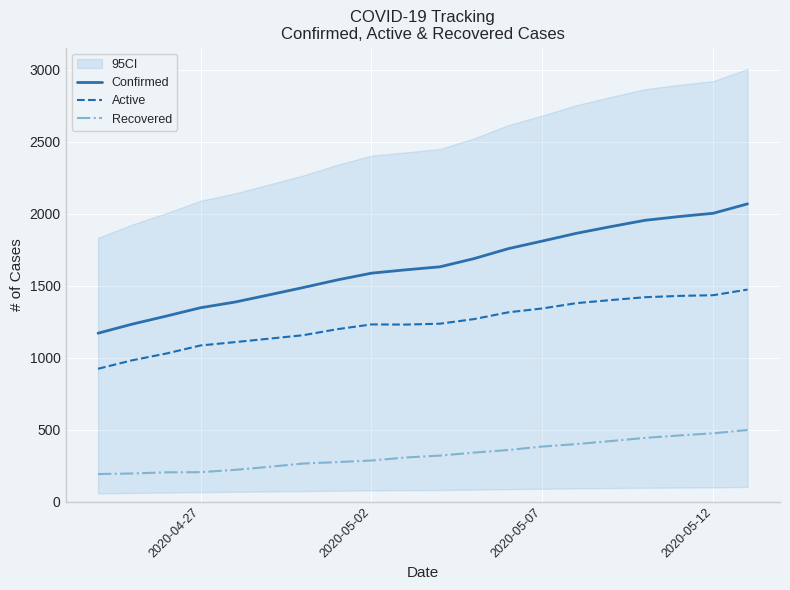

True or false: Recovered and Active cross at least once.

False